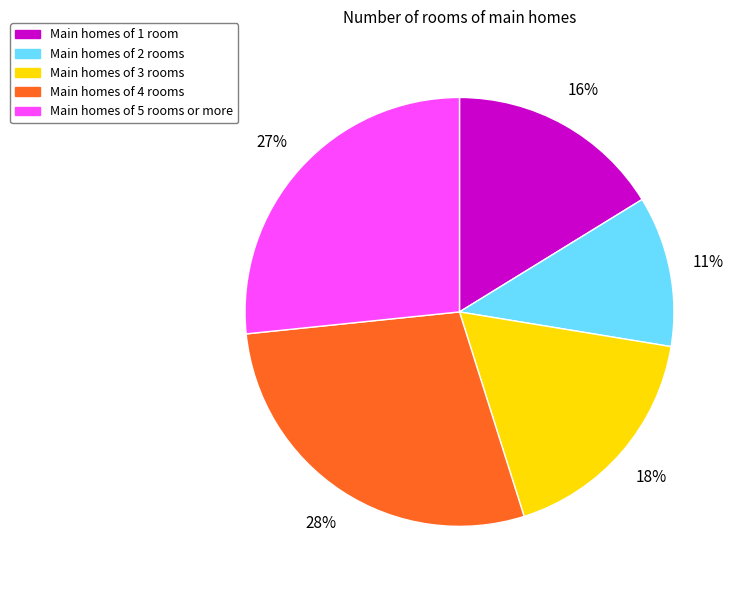

To the nearest percent, what is the average slice percentage?

20%